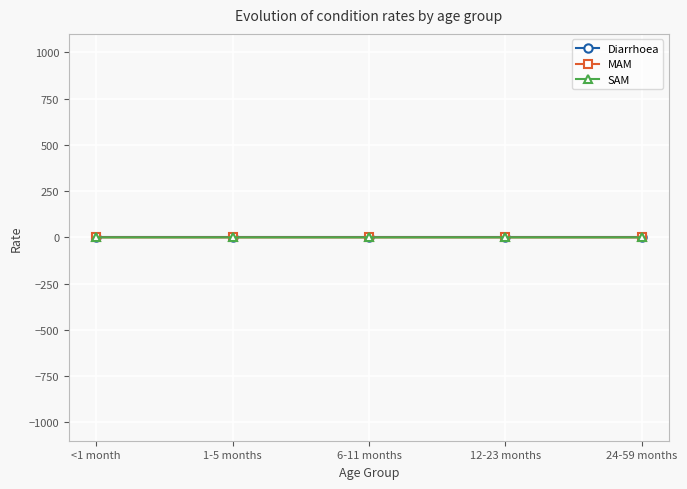

Between 12-23 months and 1-5 months, which is larger?

12-23 months